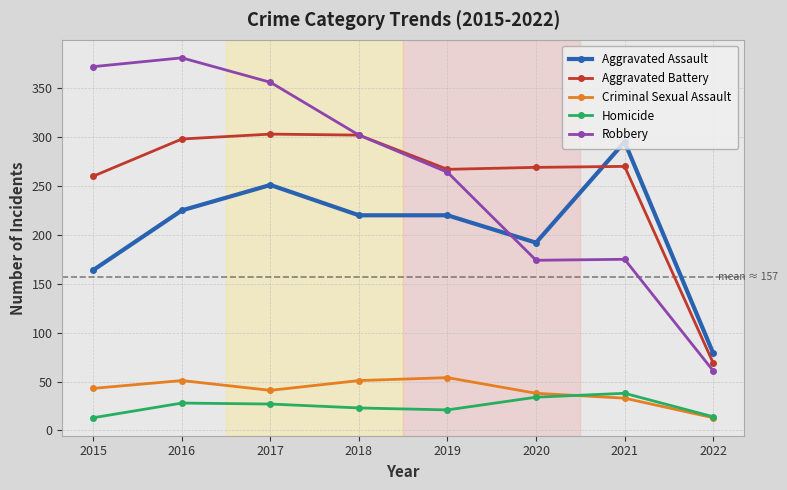

True or false: Criminal Sexual Assault and Aggravated Assault cross at least once.

False